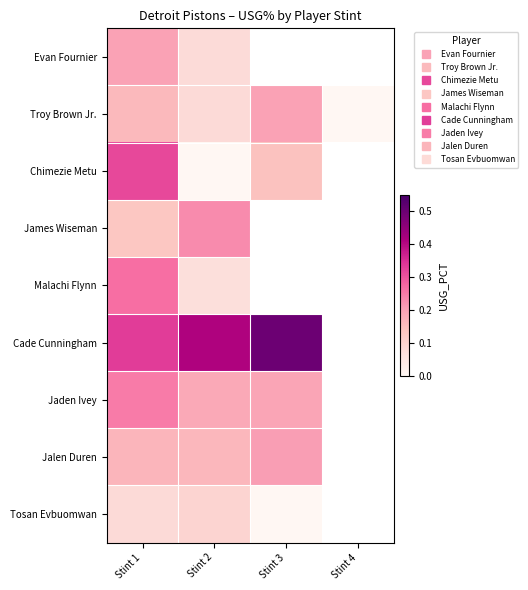

What is the sum of the Chimezie Metu values at Stint 3 and Stint 1?

0.5